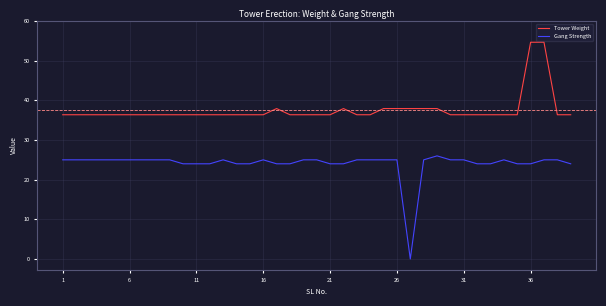

Which series has the largest total across all categories?

Tower Weight